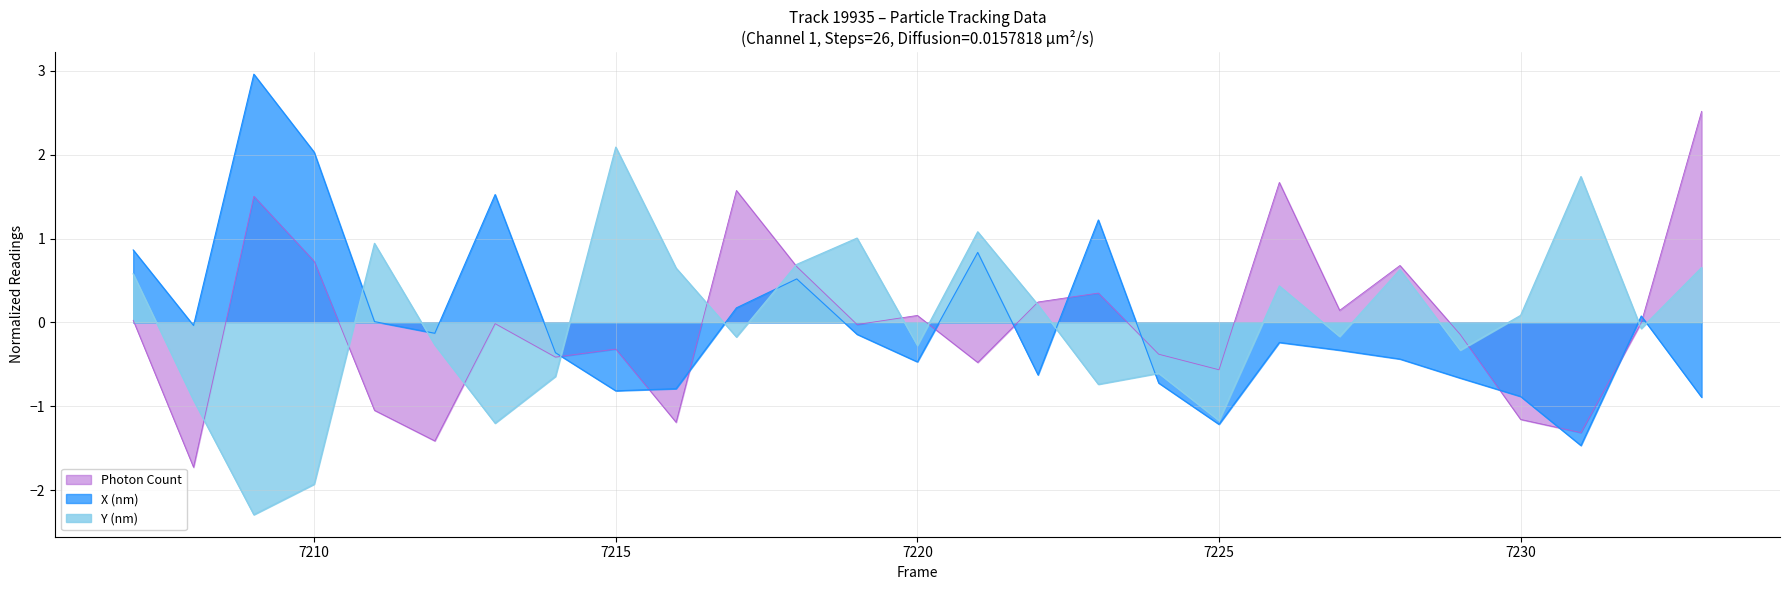

Where do Y (nm) and X (nm) first cross each other?

7210 and 7211